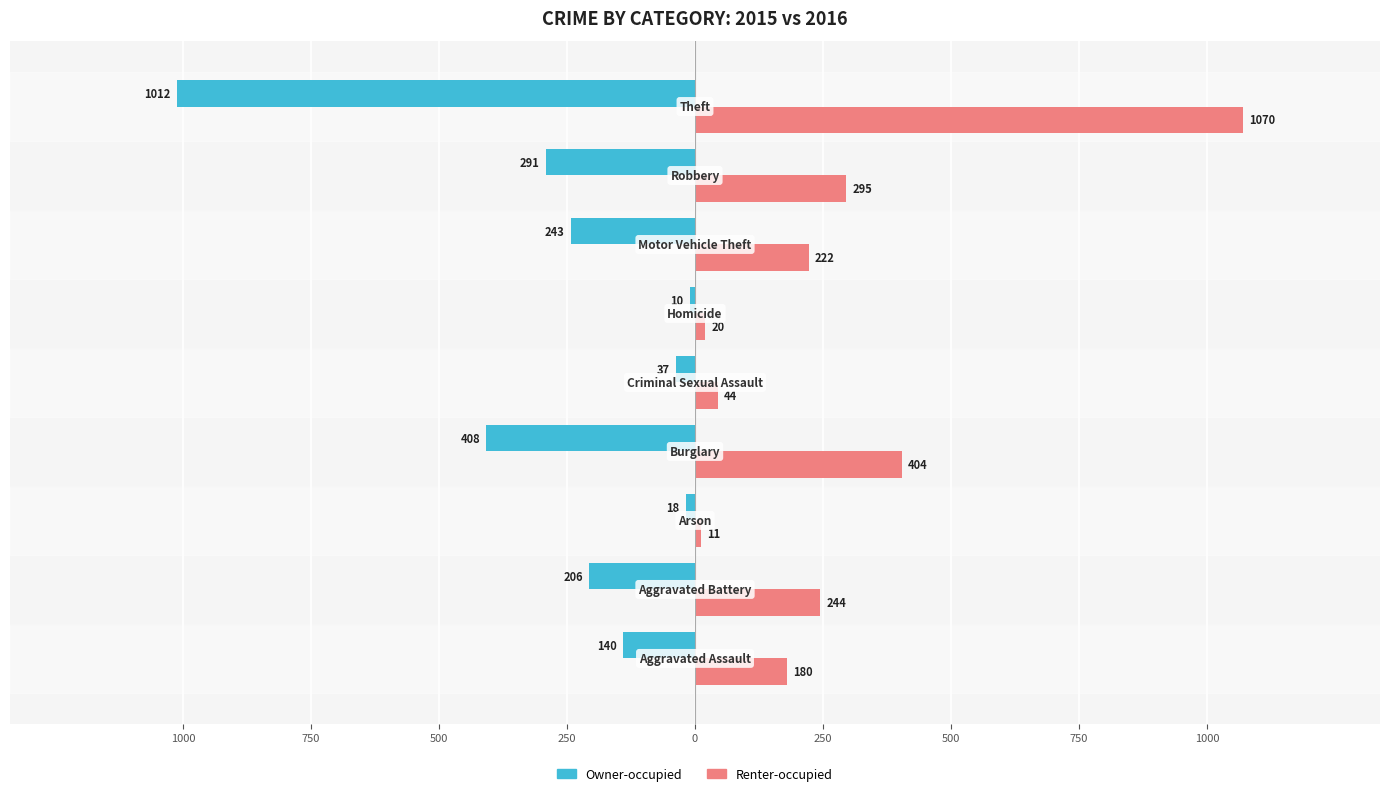

What is the value of the Renter-occupied bar at the 7th from the left?

11